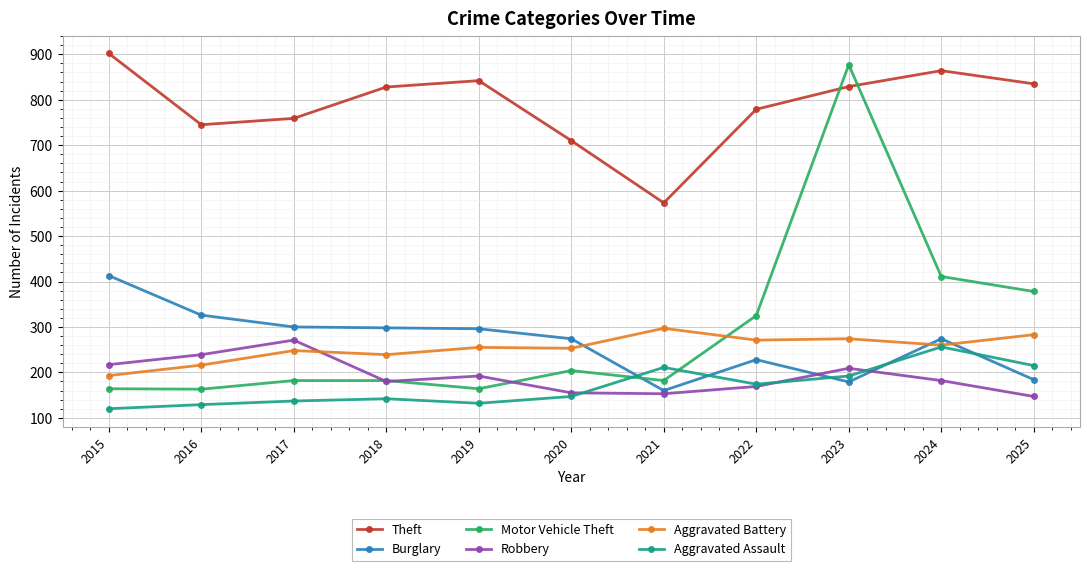

Does the chart display data point markers on the line(s)?

Yes